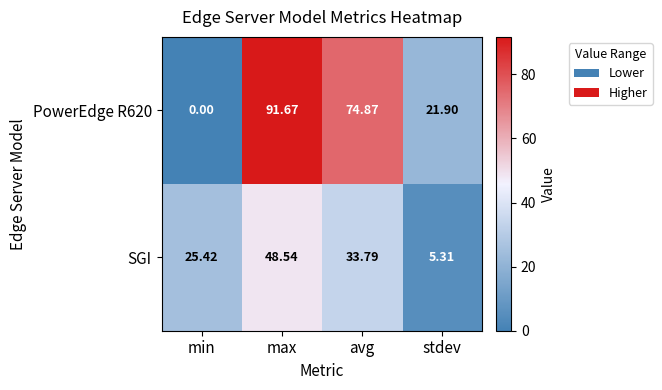

At which category is the sum across all series the highest?

max